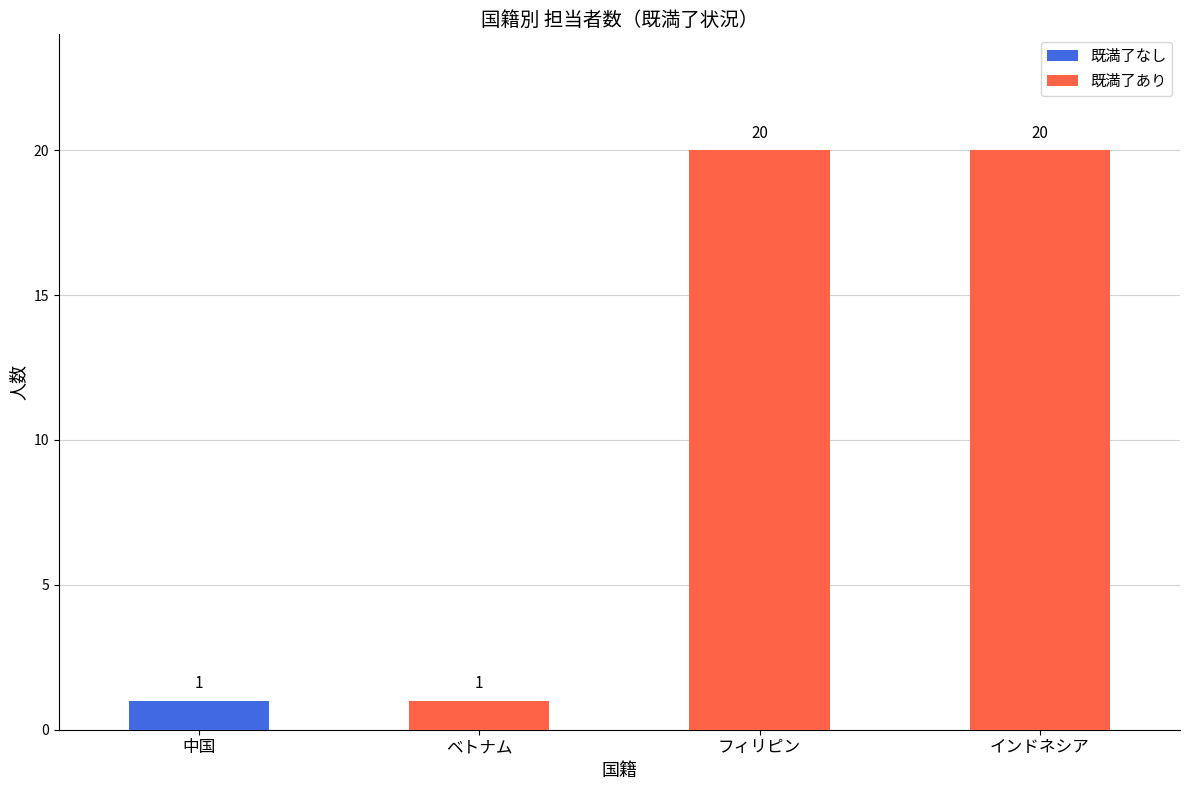

Reading left to right, list the values for the 既満了なし series.

中国=1	ベトナム=0	フィリピン=0	インドネシア=0